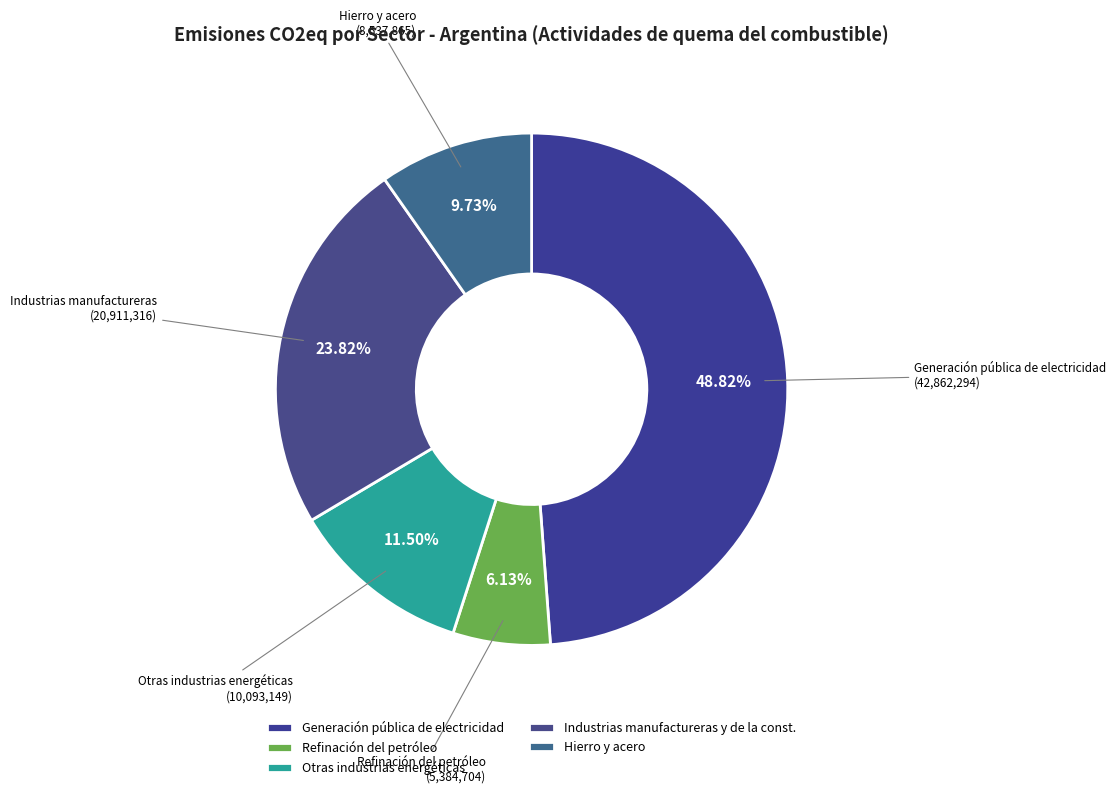

Count the number of slices in the pie.

5